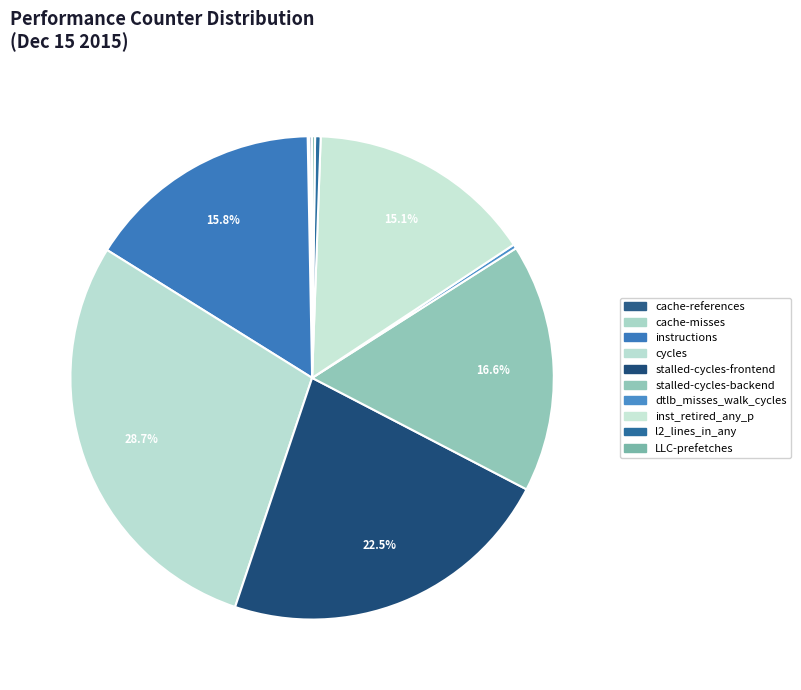

Is it true that cache-misses is 9% of the pie?

False